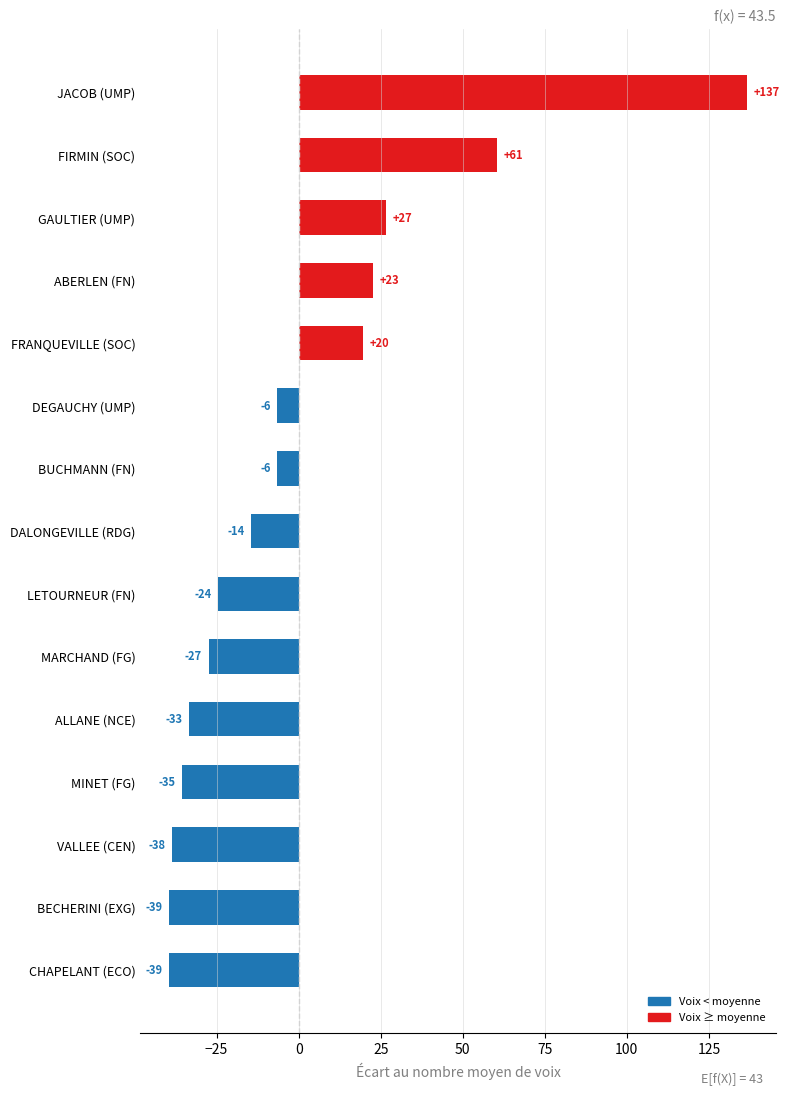

How many bars are there in total?

15